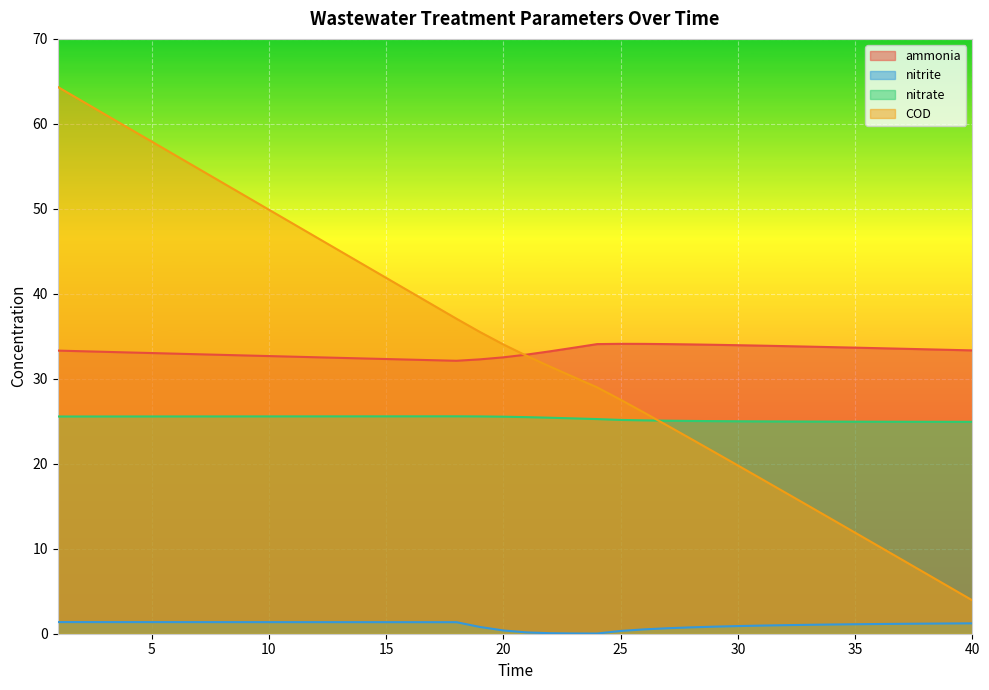

How many data points in nitrate are above 25?

30